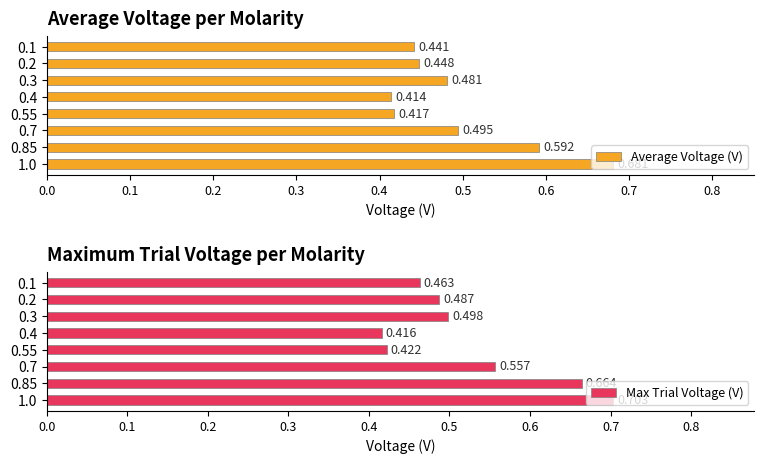

Where is Max Trial Voltage (V) nearest to the value 0?

0.4